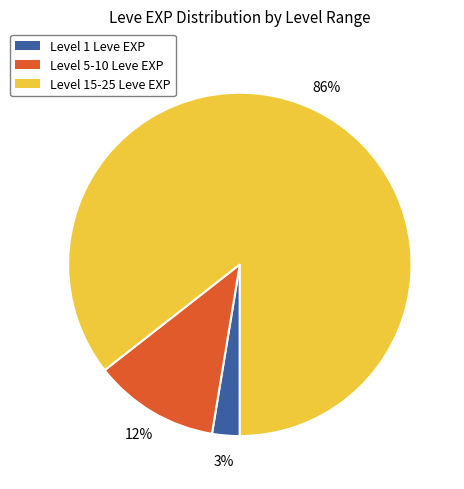

To the nearest percent, what is the average slice percentage?

33%